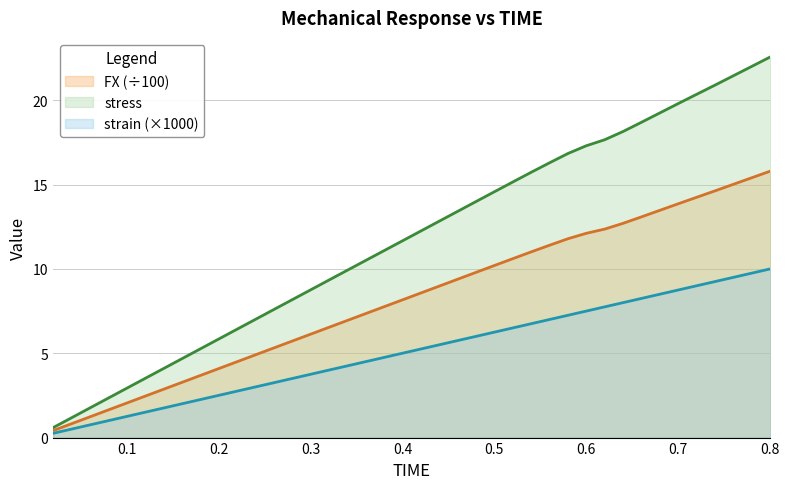

What are all the series names shown in the legend?

FX (÷100), stress, strain (×1000)